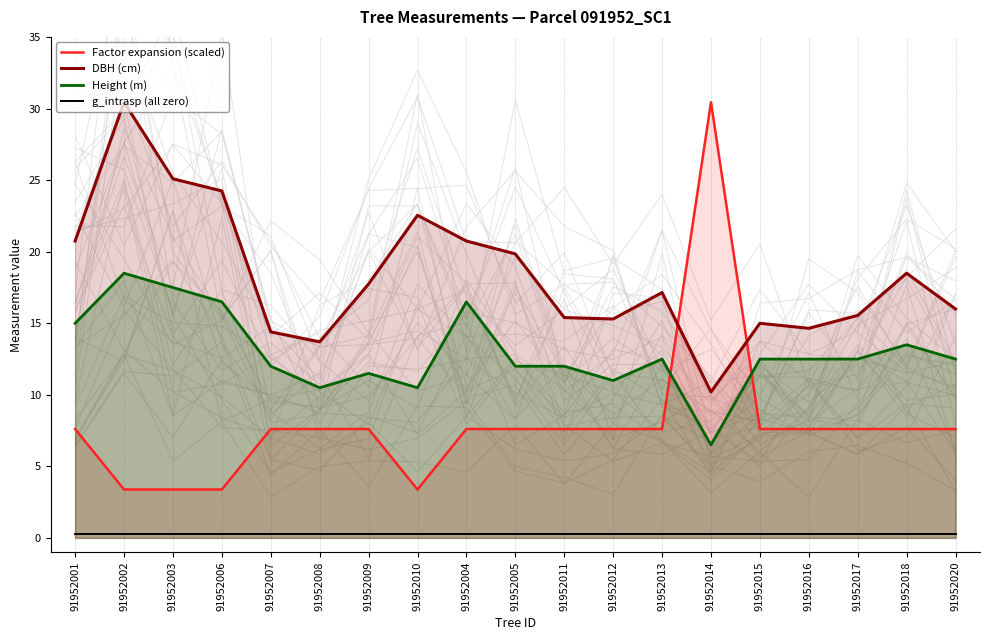

What is the total value across all series at 91952013?

37.6